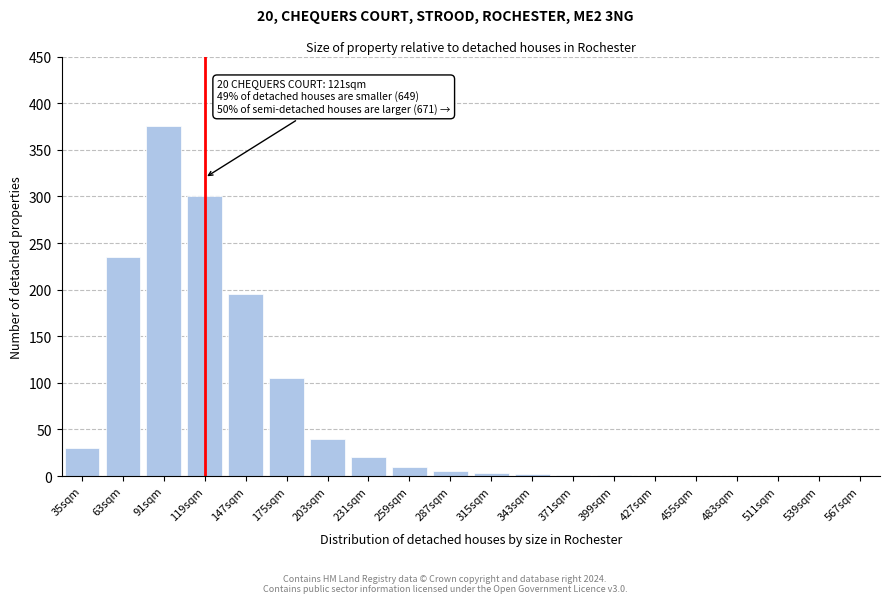

What is the sum of all values?

1322